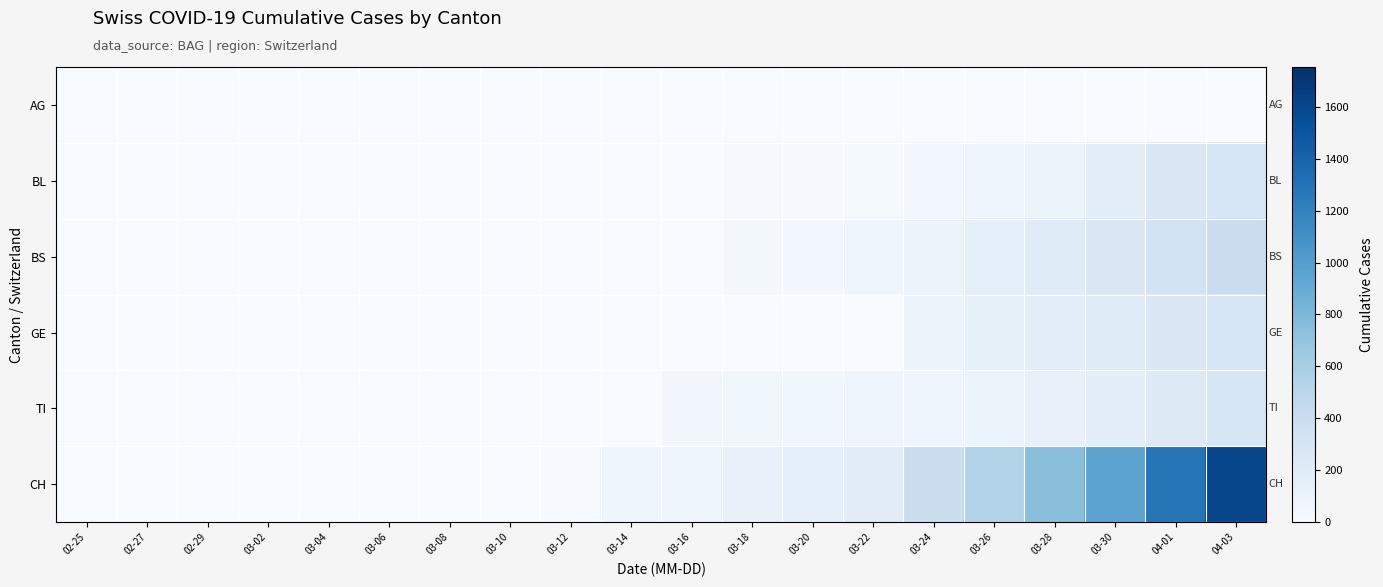

Reading right to left, extract all data points from this chart.

AG: 04-03=0	04-01=0	03-30=0	03-28=0	03-26=0	03-24=0	03-22=0	03-20=0	03-18=4	03-16=4	03-14=0	03-12=3	03-10=2	03-08=0	03-06=1	03-04=0	03-02=0	02-29=0	02-27=0	02-25=0
BL: 04-03=277	04-01=258	03-30=167	03-28=108	03-26=73	03-24=46	03-22=25	03-20=20	03-18=16	03-16=5	03-14=0	03-12=0	03-10=0	03-08=0	03-06=0	03-04=0	03-02=0	02-29=0	02-27=0	02-25=0
BS: 04-03=397	04-01=323	03-30=263	03-28=211	03-26=155	03-24=105	03-22=73	03-20=46	03-18=36	03-16=4	03-14=0	03-12=4	03-10=0	03-08=0	03-06=0	03-04=0	03-02=0	02-29=0	02-27=0	02-25=0
GE: 04-03=284	04-01=260	03-30=216	03-28=175	03-26=144	03-24=103	03-22=0	03-20=0	03-18=0	03-16=0	03-14=0	03-12=0	03-10=0	03-08=0	03-06=0	03-04=0	03-02=0	02-29=0	02-27=0	02-25=0
TI: 04-03=287	04-01=229	03-30=165	03-28=136	03-26=91	03-24=80	03-22=70	03-20=67	03-18=62	03-16=61	03-14=0	03-12=0	03-10=0	03-08=0	03-06=0	03-04=0	03-02=0	02-29=0	02-27=0	02-25=0
CH: 04-03=1599	04-01=1288	03-30=957	03-28=744	03-26=548	03-24=386	03-22=196	03-20=157	03-18=134	03-16=82	03-14=76	03-12=12	03-10=0	03-08=0	03-06=0	03-04=0	03-02=0	02-29=0	02-27=0	02-25=0